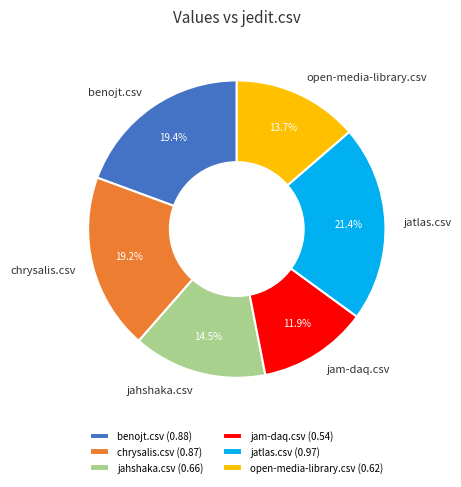

To the nearest percent, what is the combined percentage of benojt.csv and chrysalis.csv?

39%